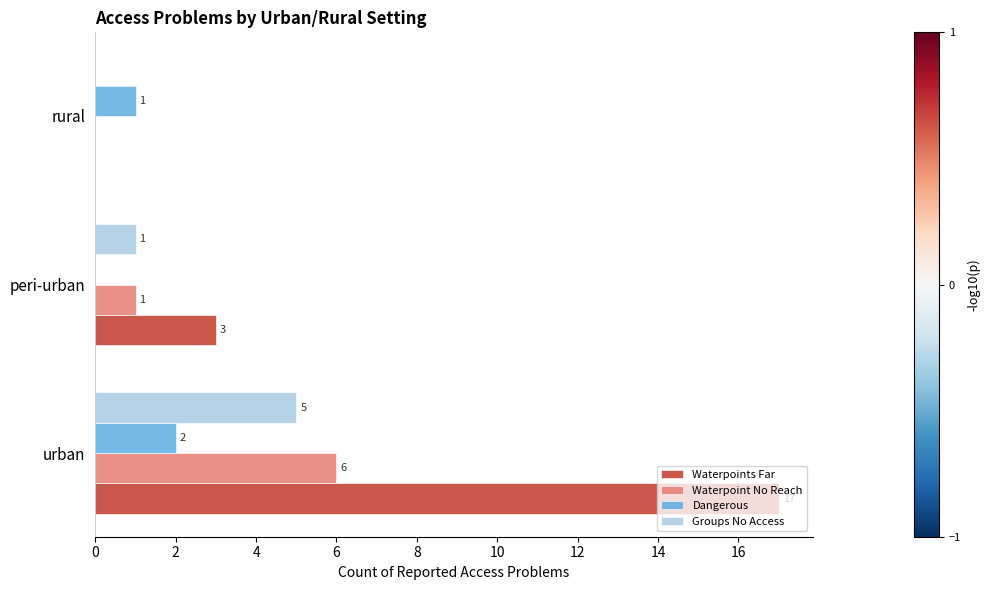

What is the sum of the Waterpoints Far values at urban and rural?

17